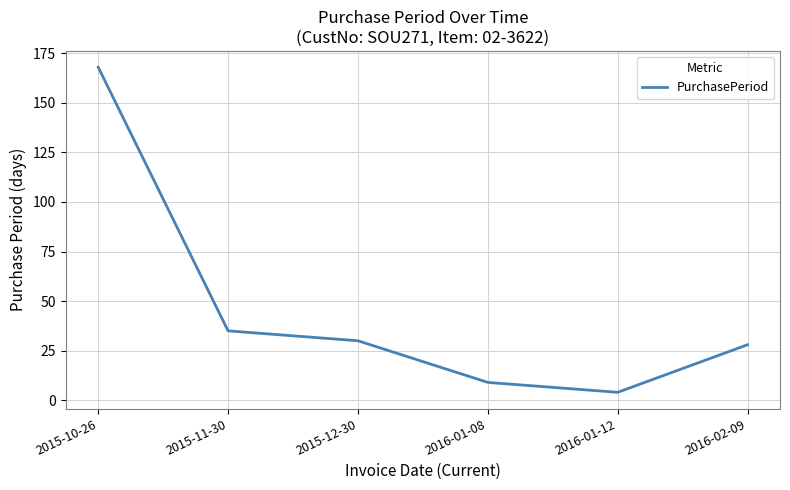

What position from the left is 2016-02-09?

6